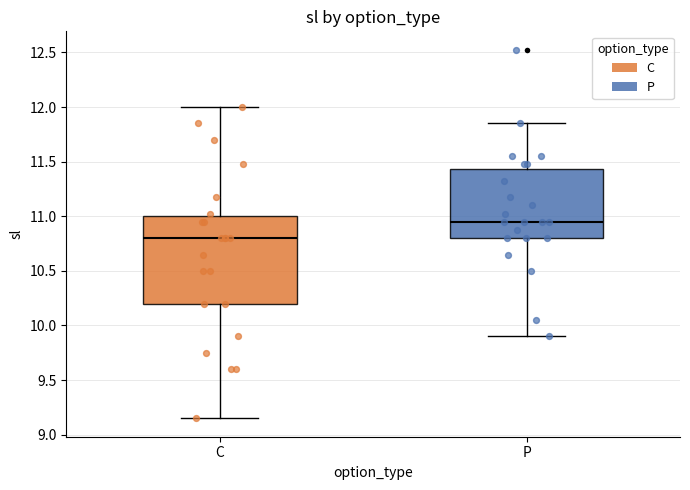

Which box is the tallest, from its lower edge to its upper edge?

C